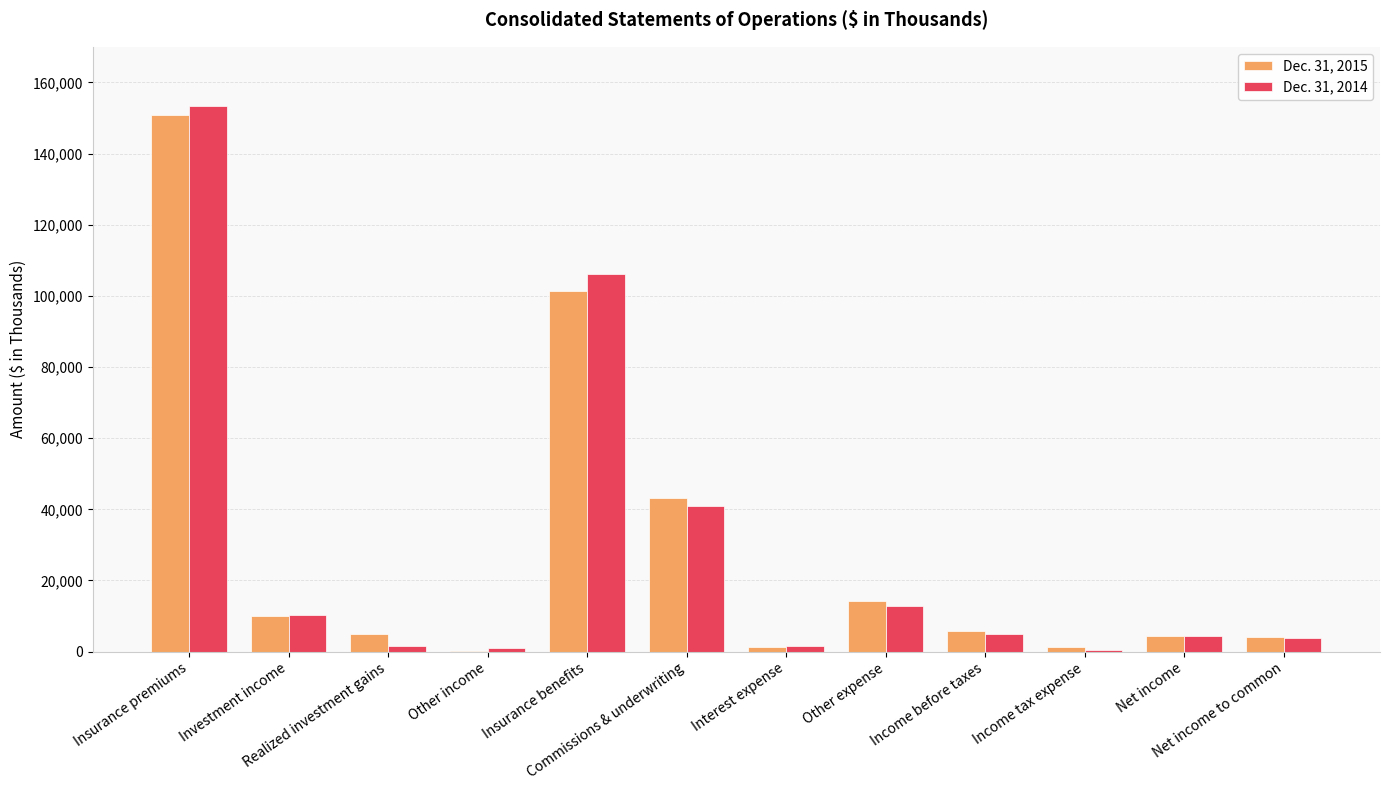

What is the difference between the maximum and minimum values in the Dec. 31, 2014 series?

153014